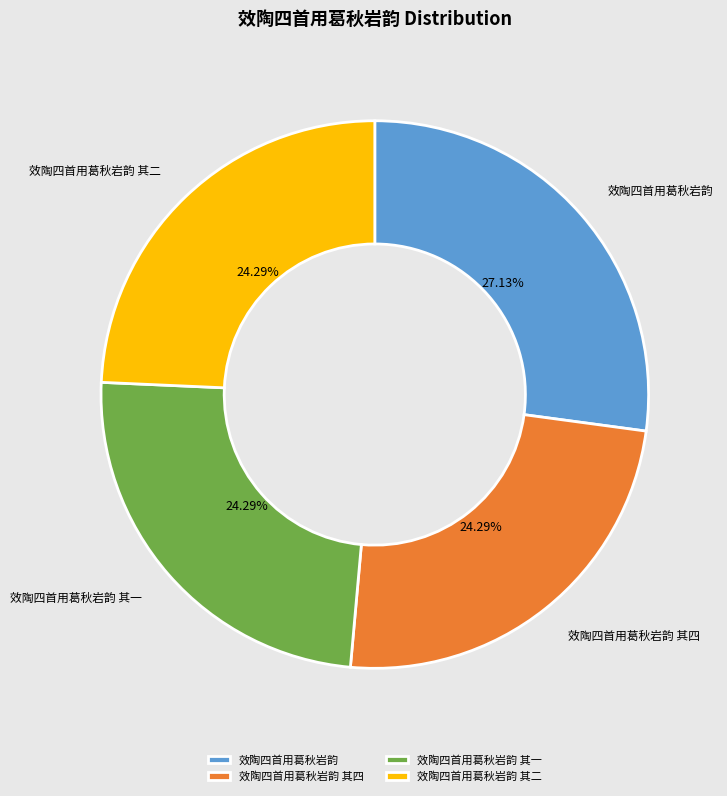

Does 效陶四首用葛秋岩韵 account for over 50% of the chart?

No